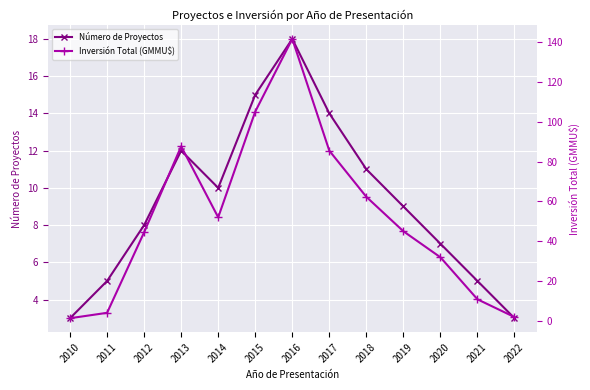

What is the smallest value displayed?

1.3